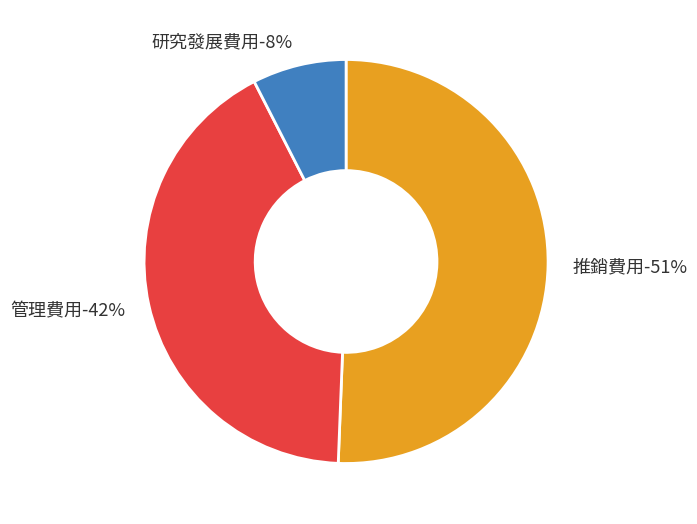

Is it true that 推銷費用 is 51% of the pie?

True